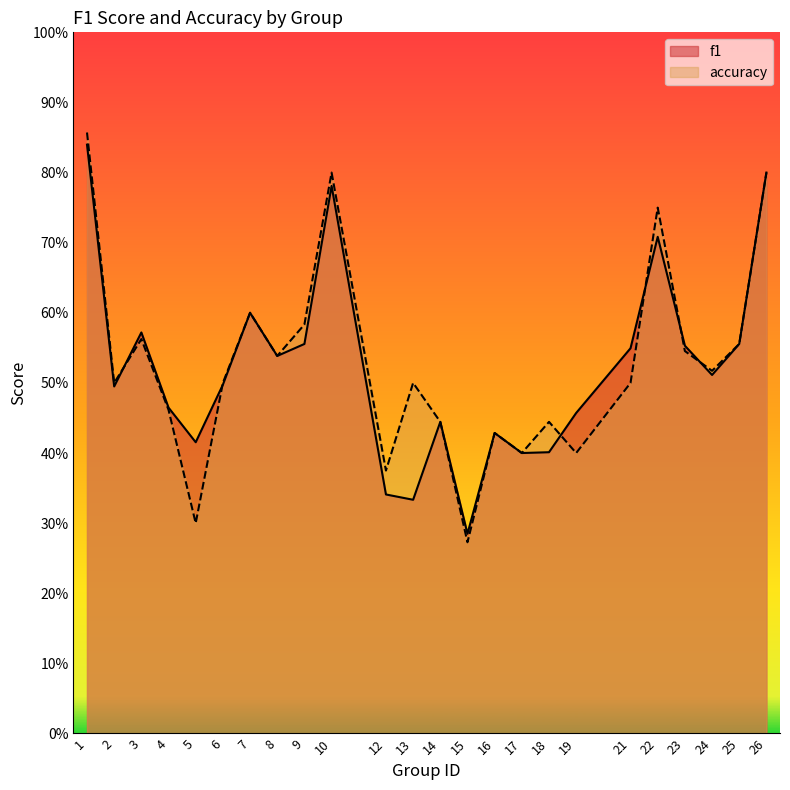

Which series changed the most between 4 and 8?

accuracy